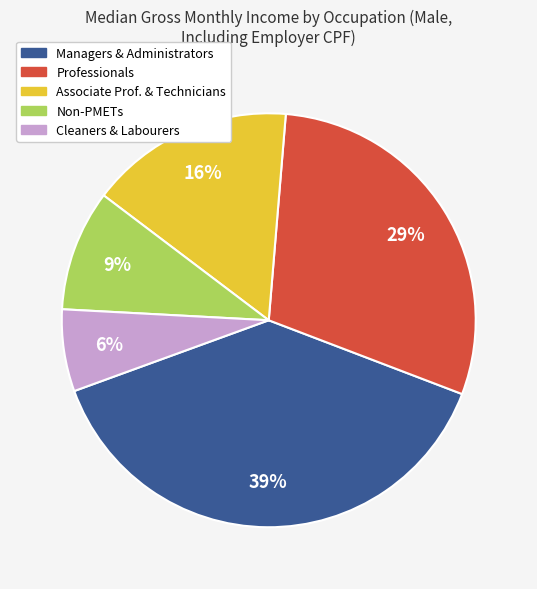

To the nearest percent, what is the average slice percentage?

20%